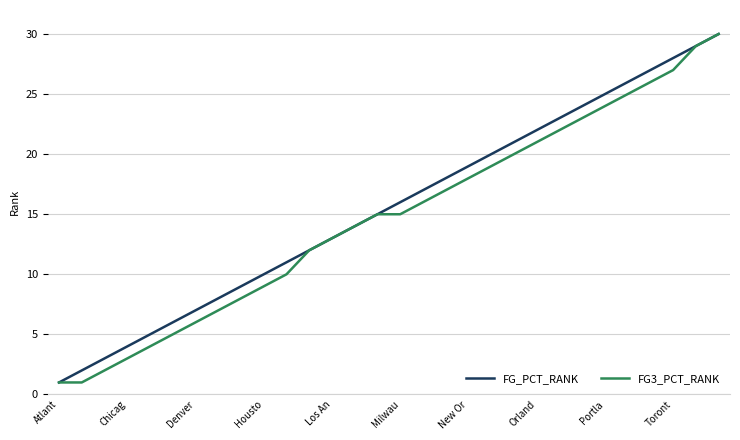

What is the sum of all FG3_PCT_RANK values?

442